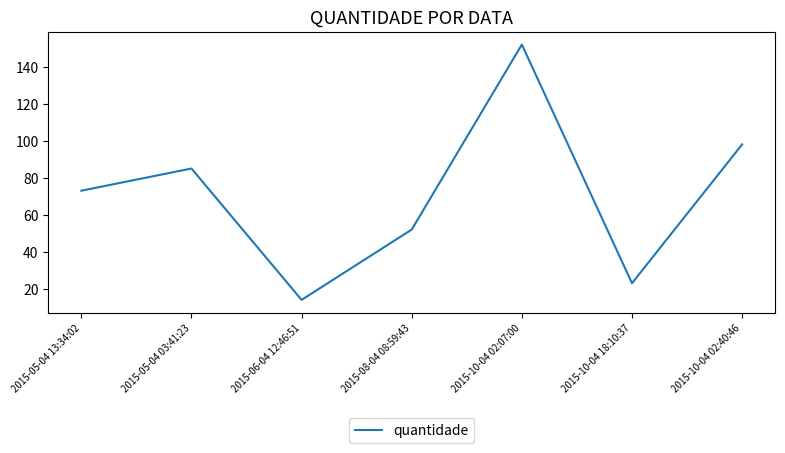

What is the greatest value displayed?

152